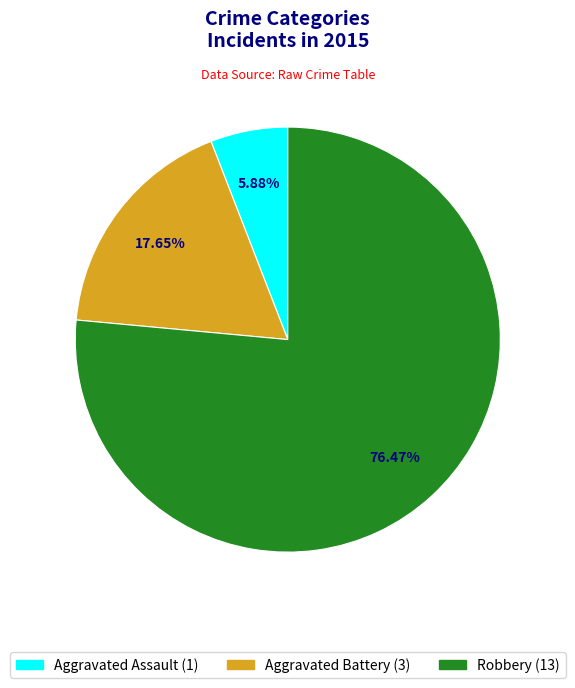

Is it true that Aggravated Battery is 32% of the pie?

False